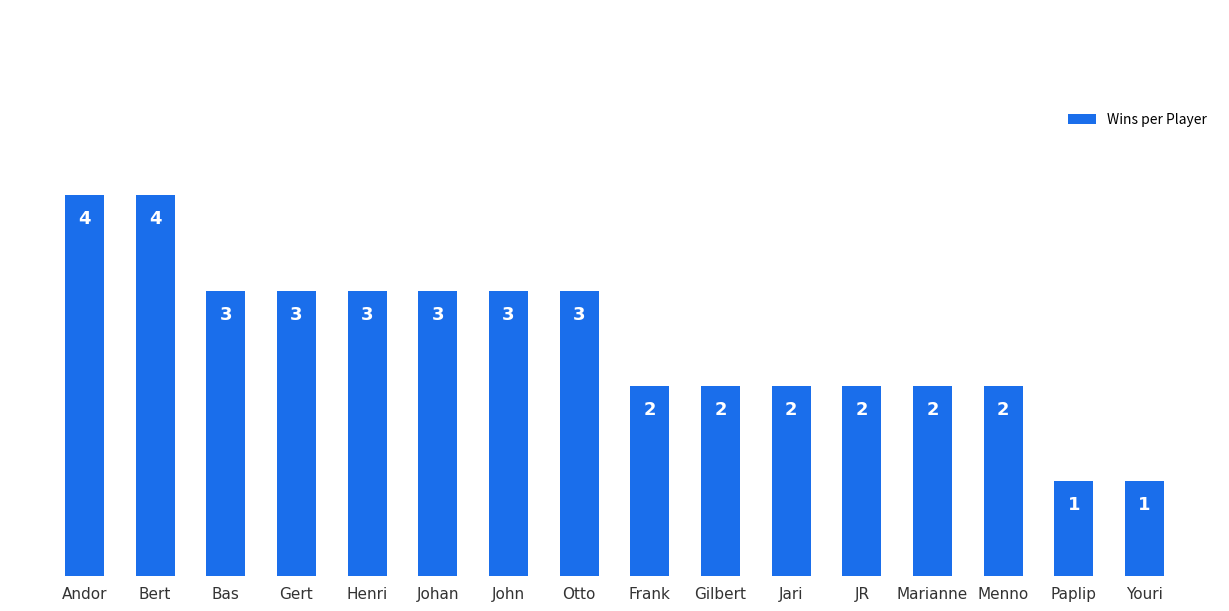

What is the maximum value shown in the chart?

4